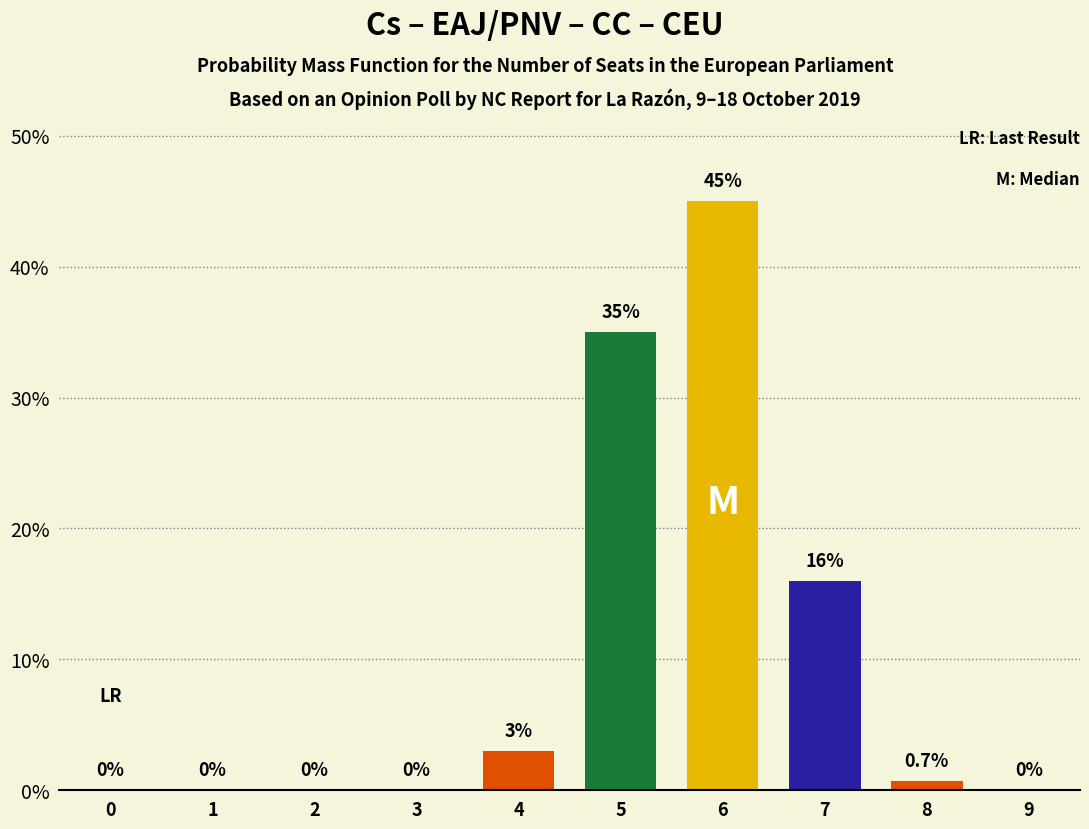

Reading left to right, transcribe all the data shown in this chart.

0=0.0	1=0.0	2=0.0	3=0.0	4=3.0	5=35.0	6=45.0	7=16.0	8=0.7	9=0.0